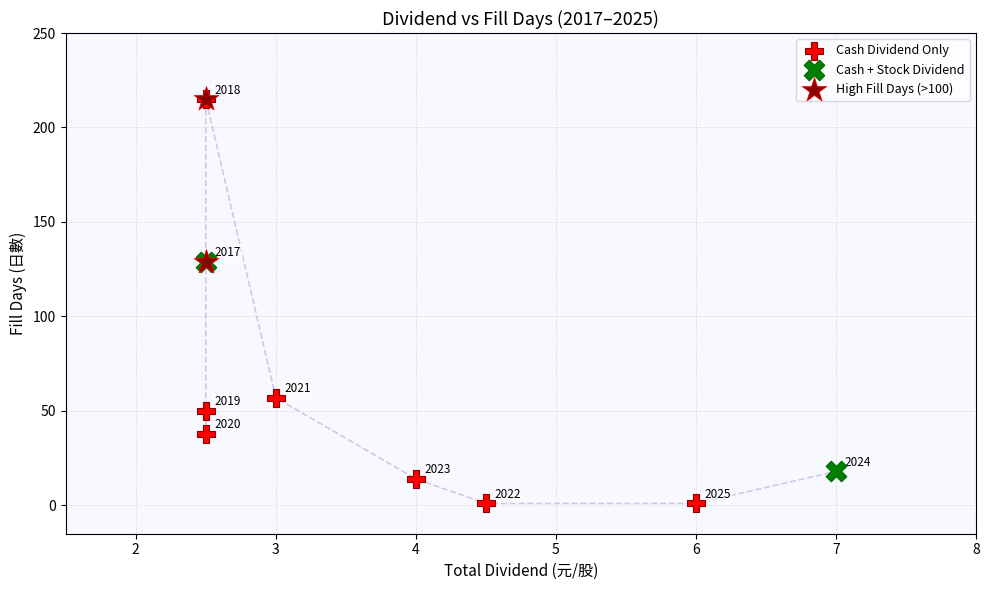

What are all the series names shown in the legend?

Cash Dividend Only, Cash + Stock Dividend, High Fill Days (>100)